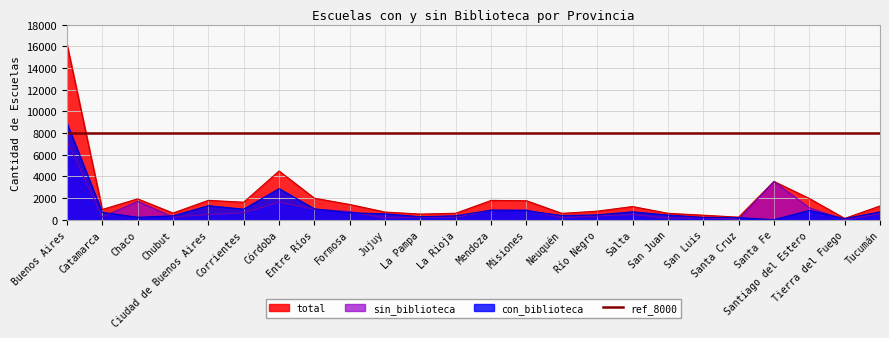

What is the label of the 11th point from the left?

La Pampa